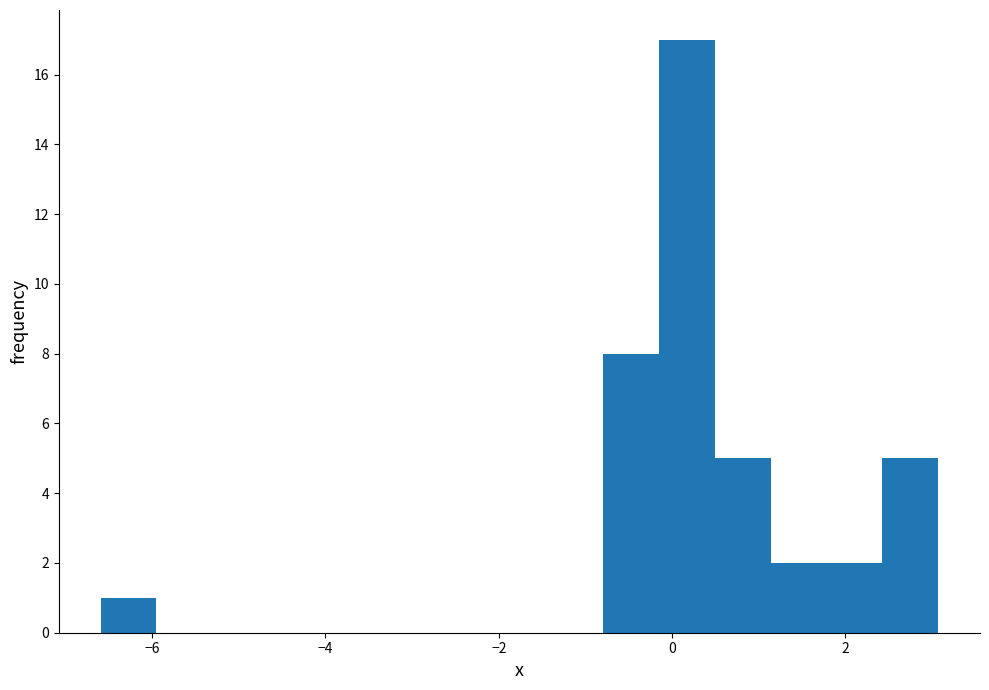

Read against the x-axis, roughly where is the centre of the tallest bar?

0.2